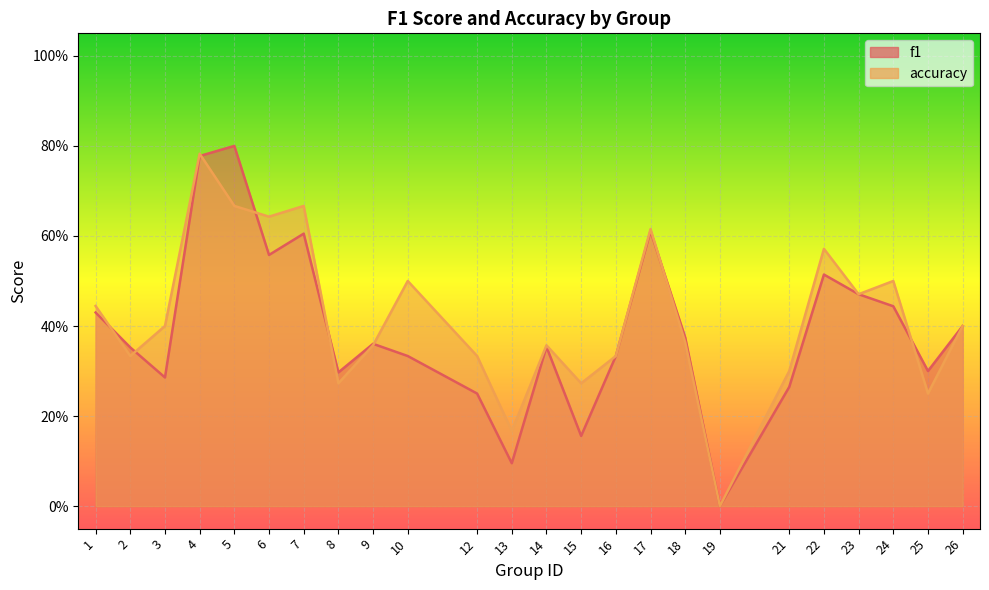

At how many categories does at least one series exceed 0?

23